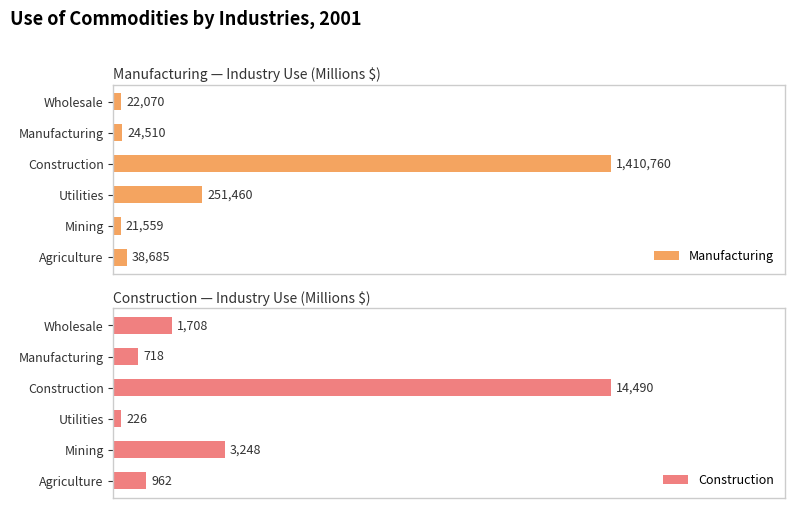

True or false: Manufacturing has a value of 0.0 at Manufacturing.

False